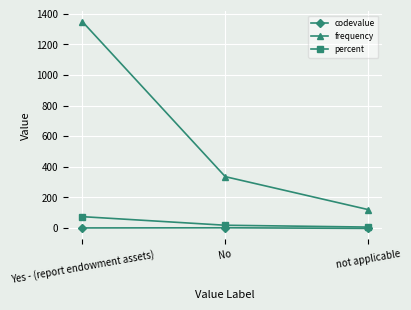

What is the difference between the frequency values at not applicable and No?

215.0